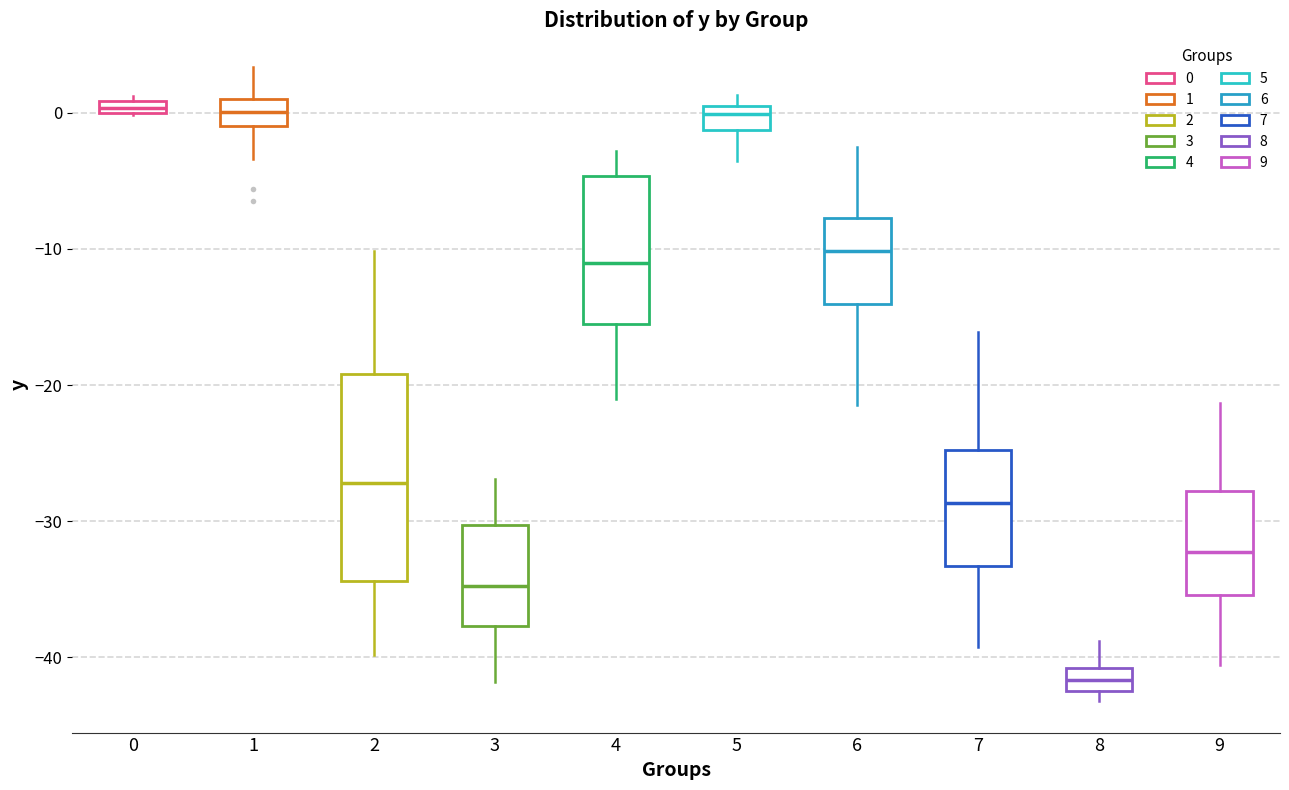

Which box is the tallest, from its lower edge to its upper edge?

2